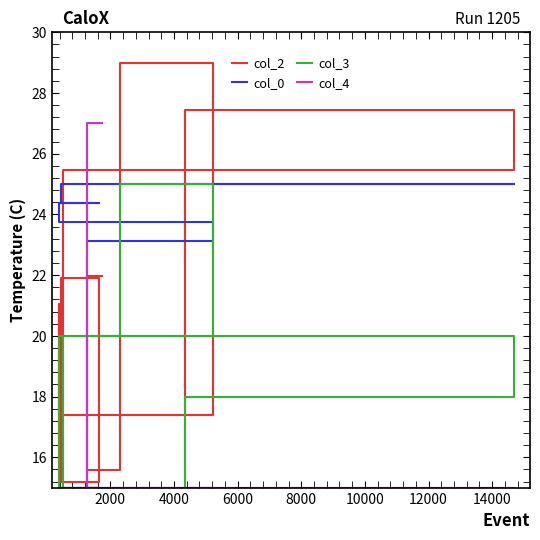

Is this an area chart (filled region under the line)?

No